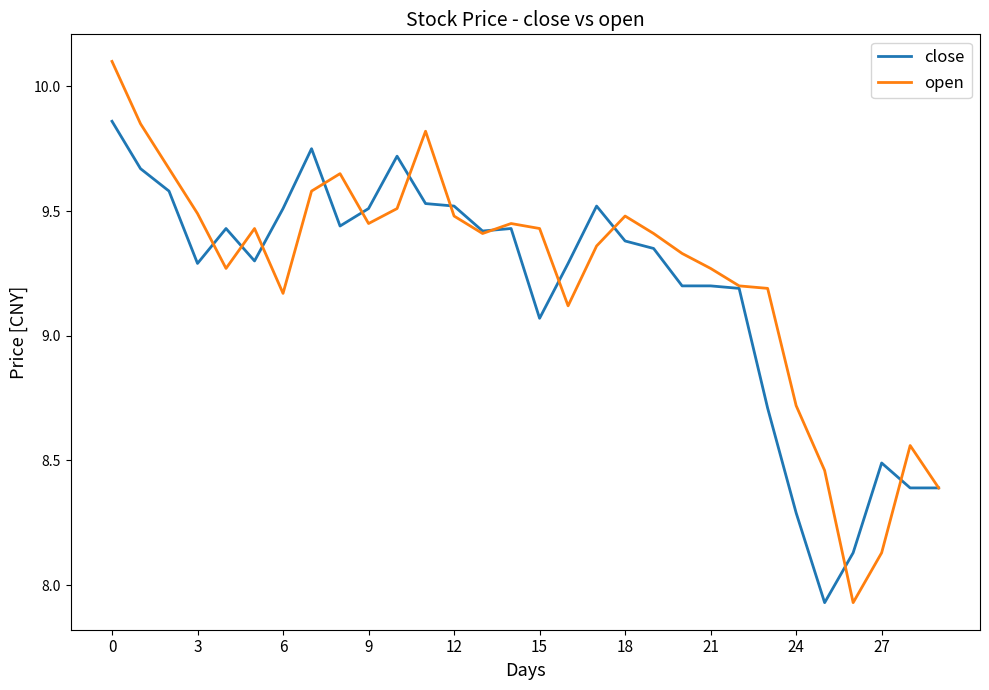

What is the maximum value shown in the chart?

10.1